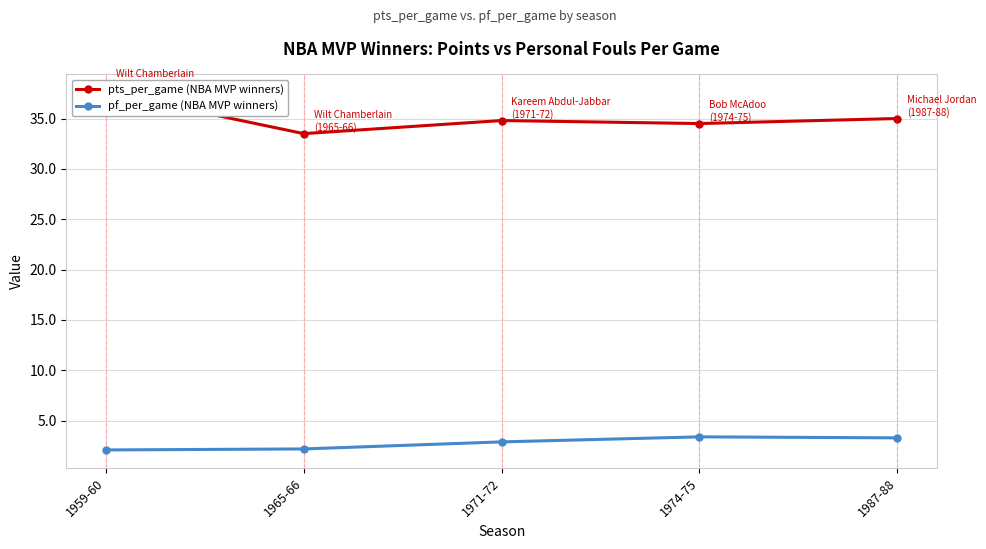

What is the label of the 5th point from the right?

1959-60